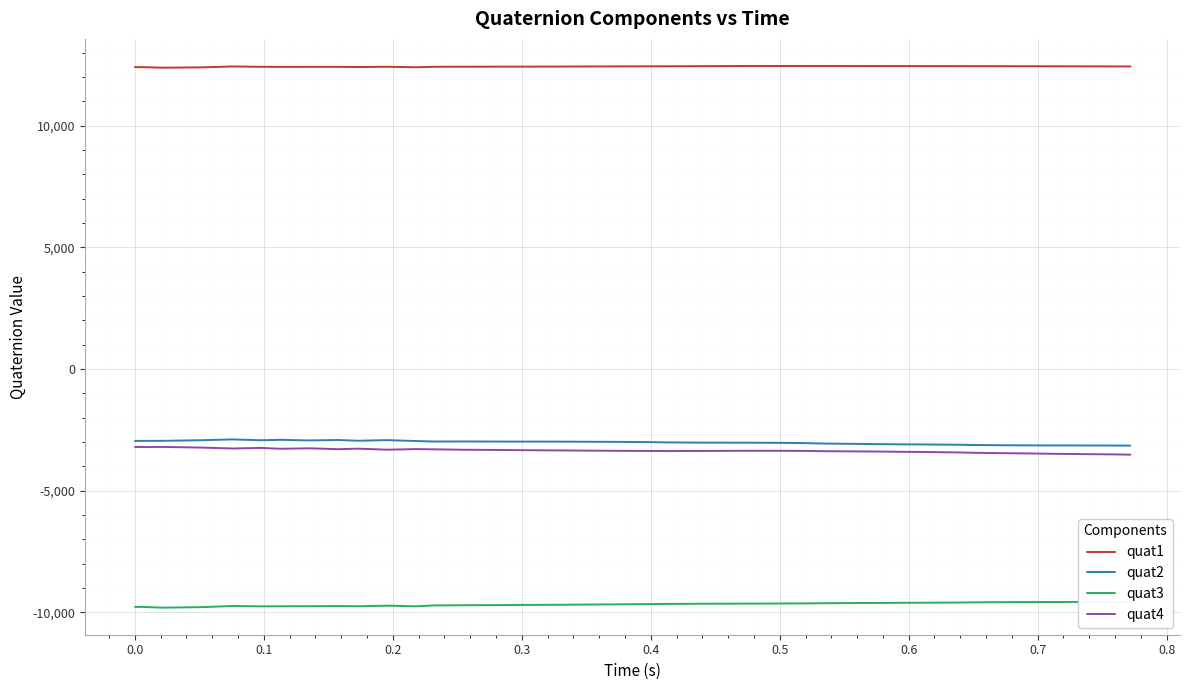

Count the number of categories in the chart.

40